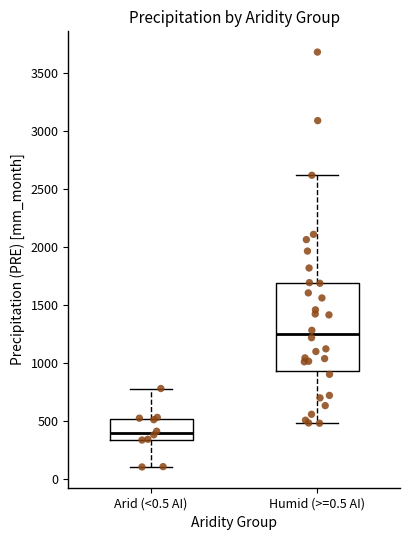

Where is the lower edge of the box for Arid (<0.5 AI) on the y-axis? The values are not printed on the chart, so give them approximately, as read against the axis.

350